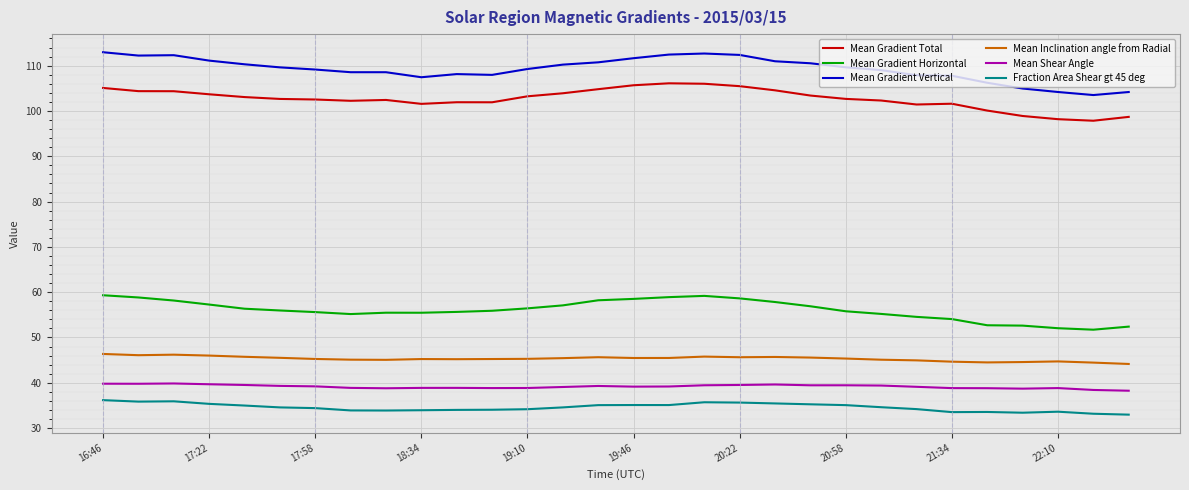

True or false: Mean Gradient Vertical and Mean Gradient Total cross at least once.

False